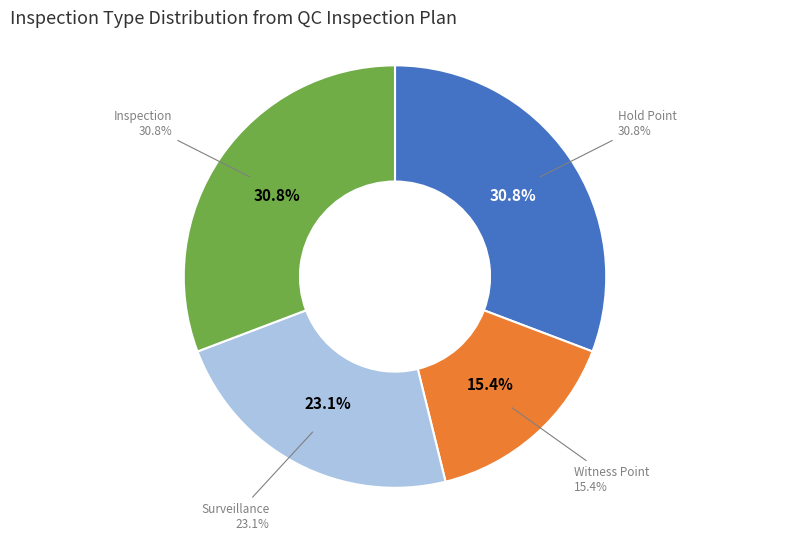

Is it true that Witness Point is 15% of the pie?

True